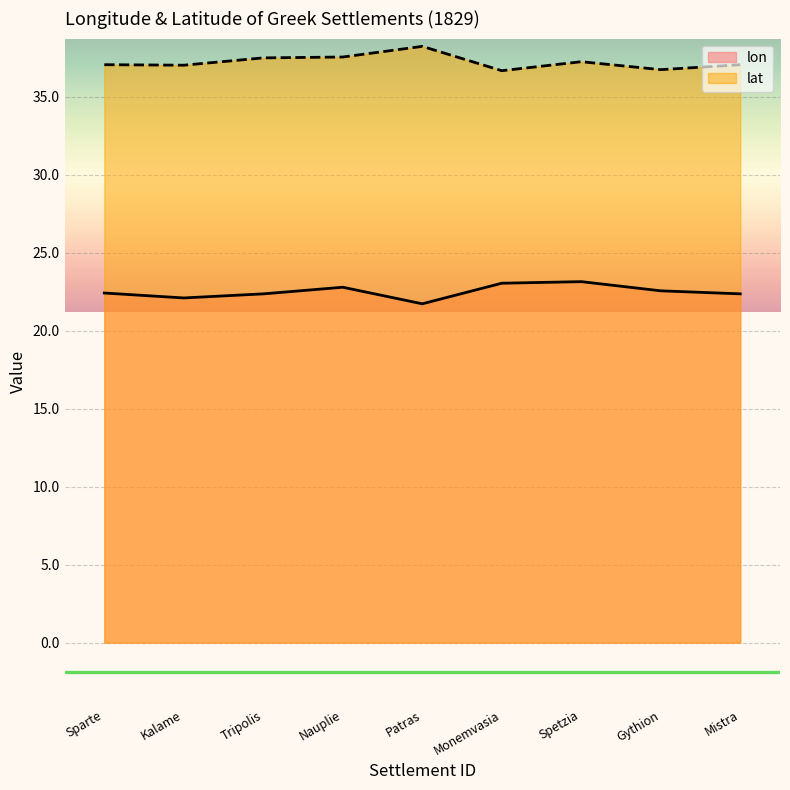

True or false: lat and lon cross at least once.

False